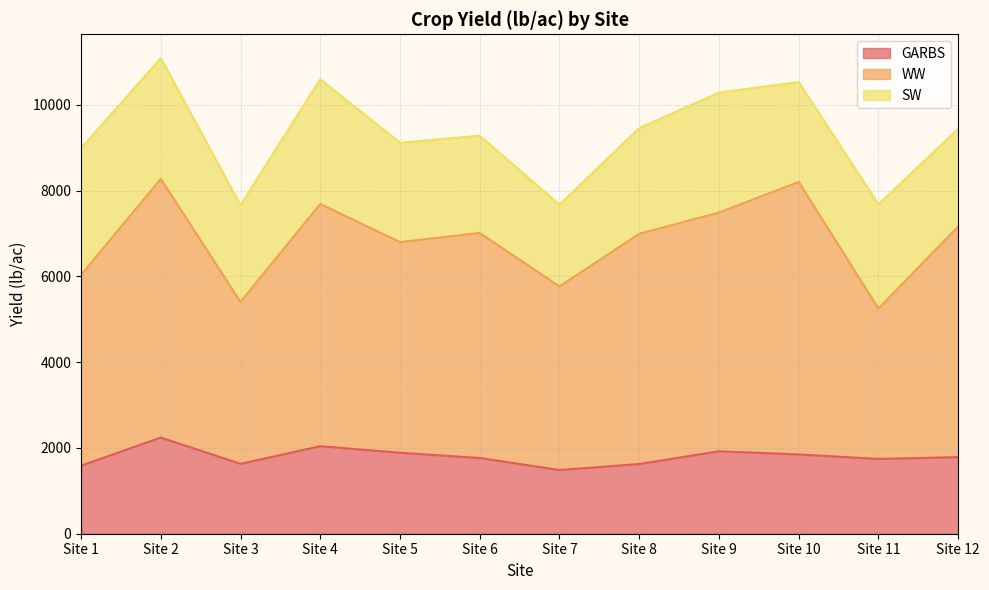

Which series has the widest spread of values?

WW